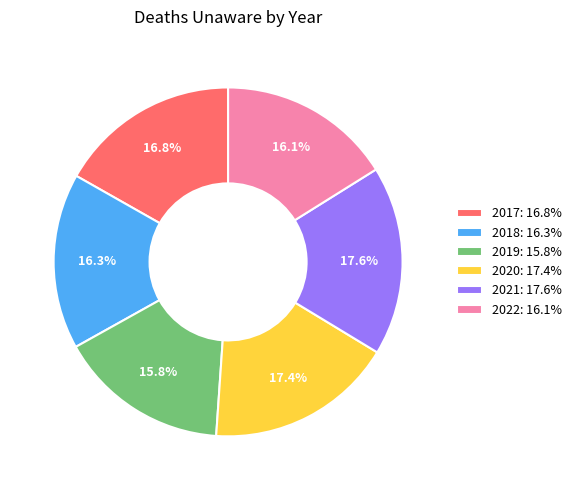

How many segments does this pie chart have?

6